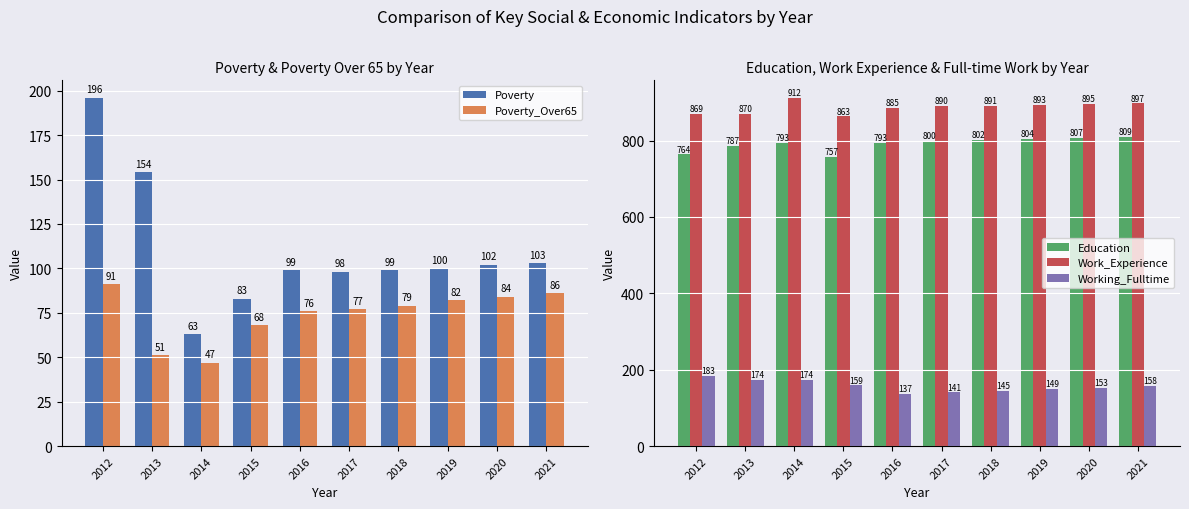

Reading right to left, transcribe all the data shown in this chart.

Poverty: 103	102	100	99	98	99	83	63	154	196
Poverty_Over65: 86	84	82	79	77	76	68	47	51	91
Education: 809	807	804	802	800	793	757	793	787	764
Work_Experience: 897	895	893	891	890	885	863	912	870	869
Working_Fulltime: 158	153	149	145	141	137	159	174	174	183